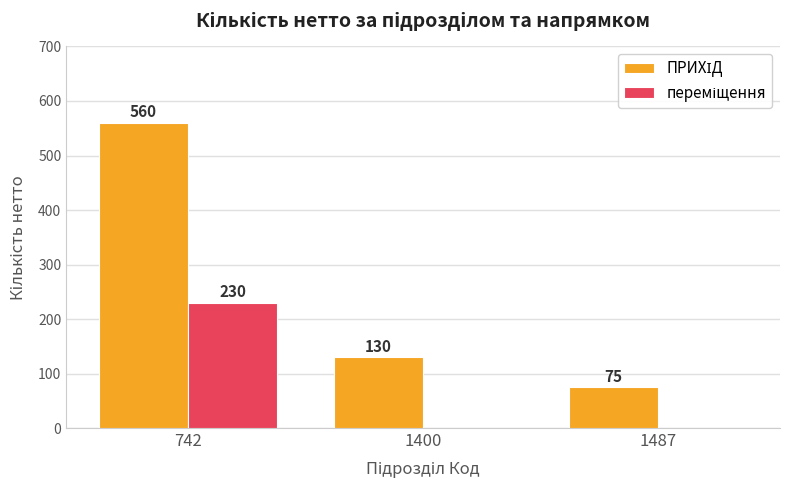

What is the spread (max minus min) of values at 1400?

130